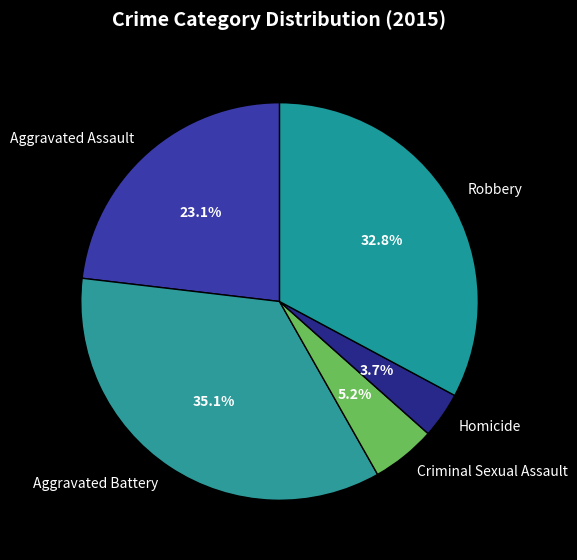

Rank the categories by value from highest to lowest.

Aggravated Battery, Robbery, Aggravated Assault, Criminal Sexual Assault, Homicide